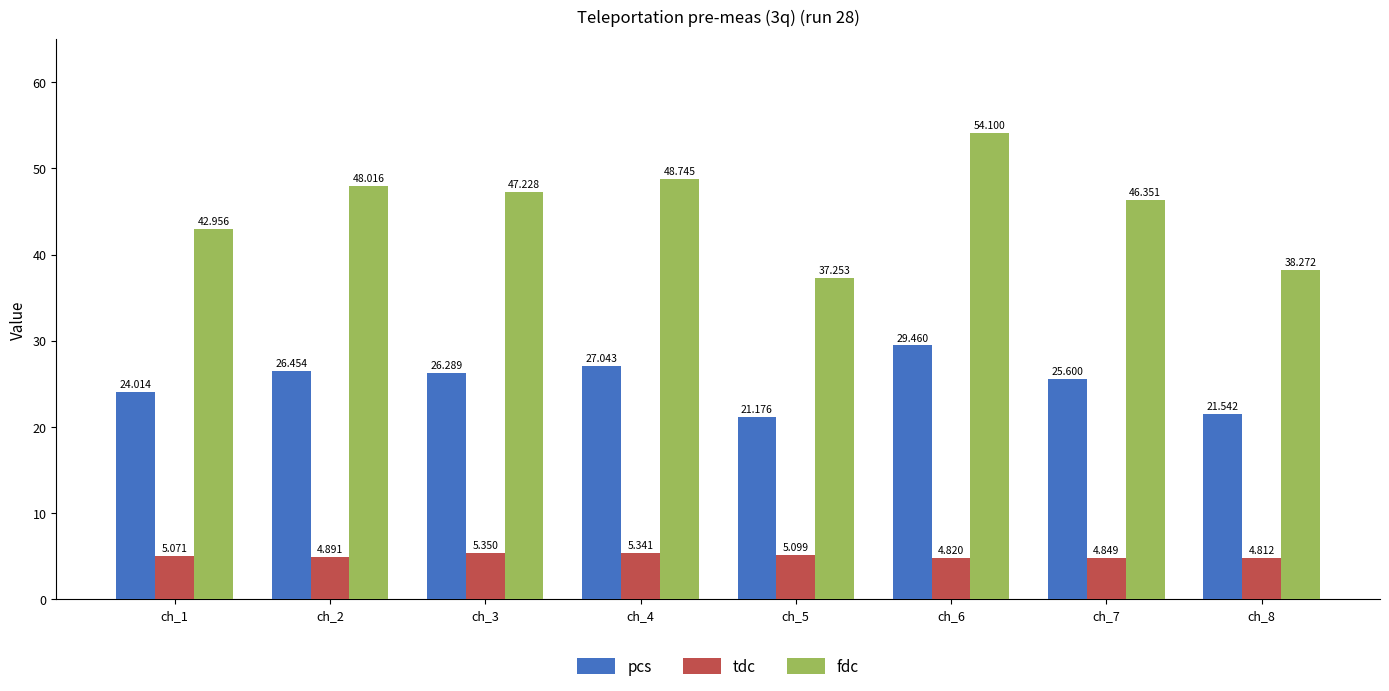

How many values in the tdc series are below 5?

4